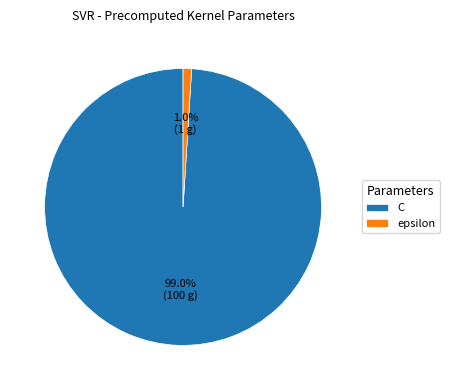

To the nearest percent, what is the average slice percentage?

50%